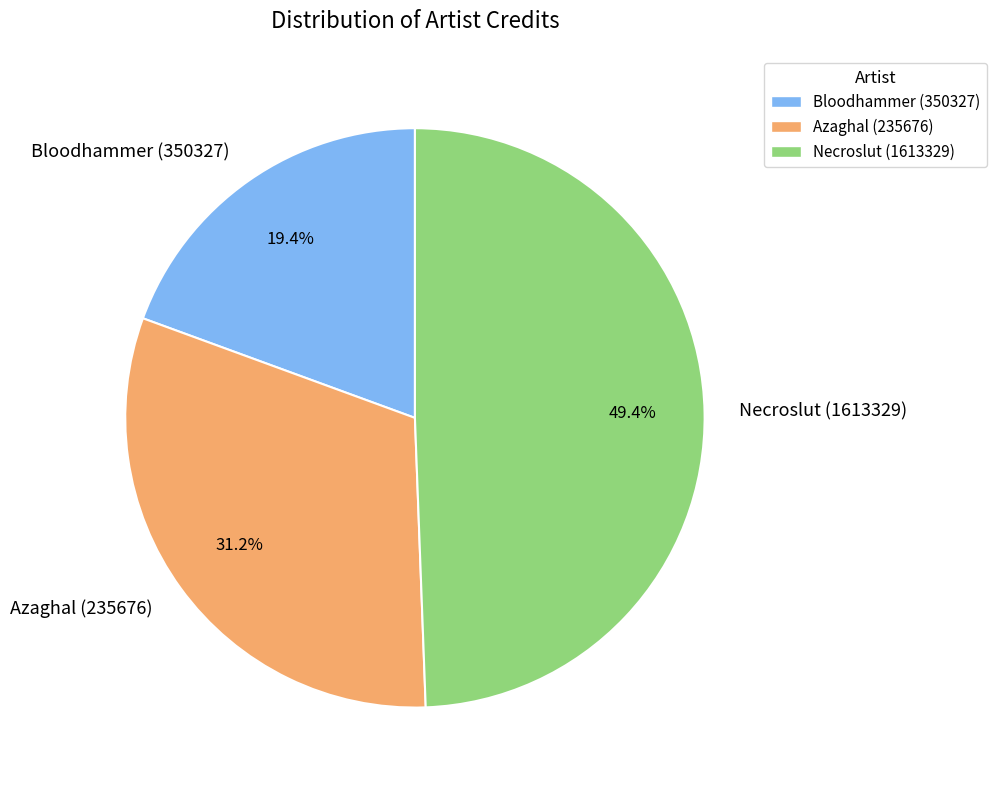

Does Azaghal (235676) account for over 50% of the chart?

No